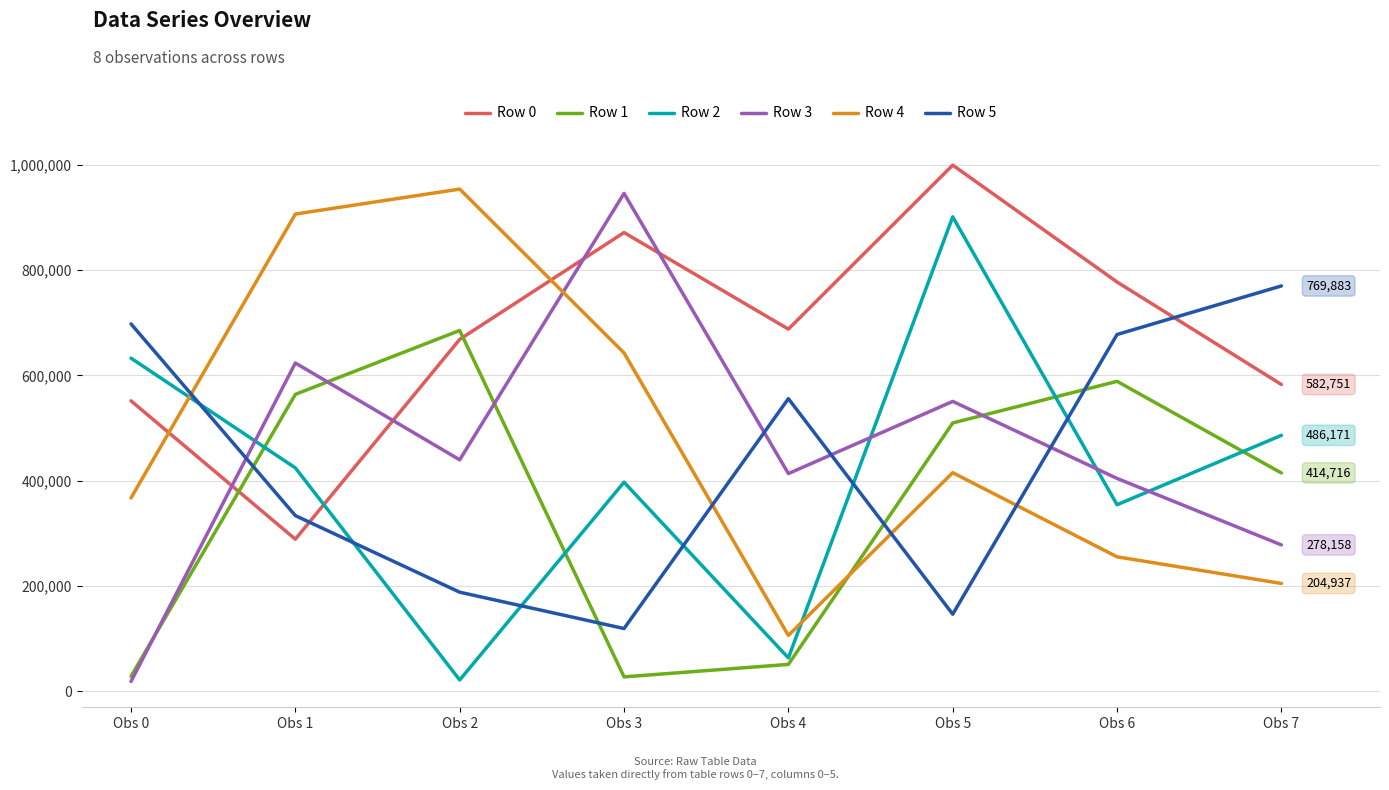

Where is the first local minimum for Row 1?

Obs 3